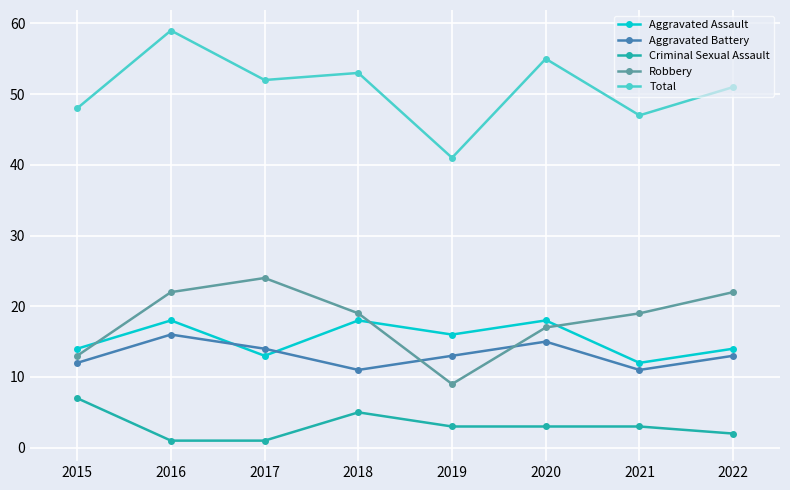

How many interior local valleys does the Total series have?

3